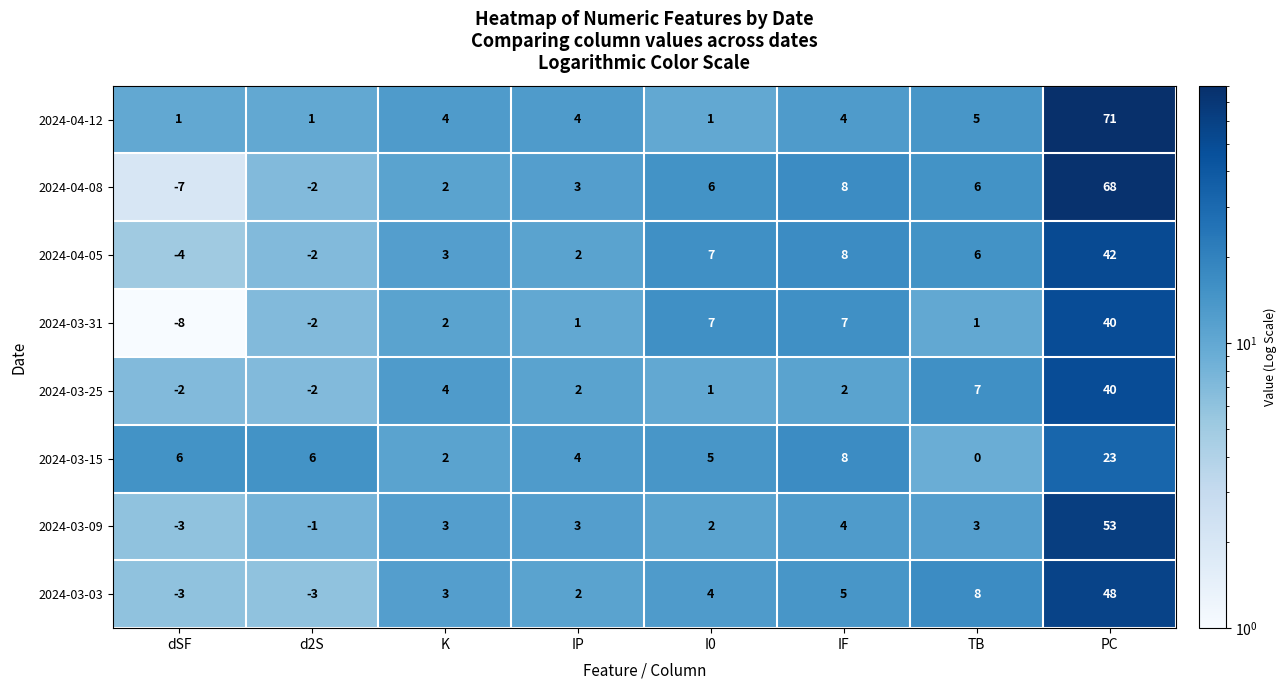

At which label does 2024-04-05 first exceed 6?

I0